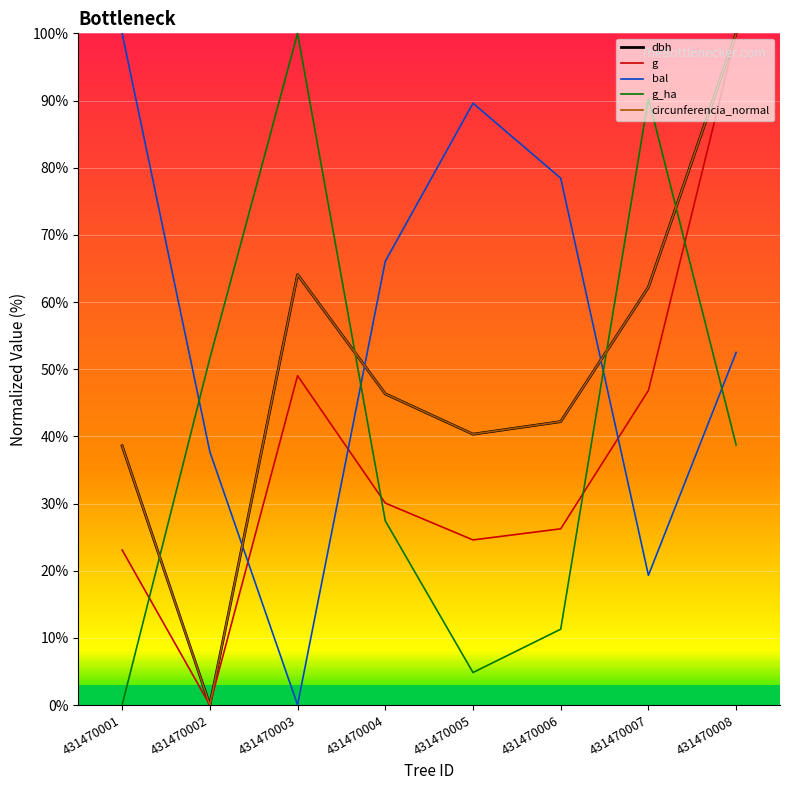

At which label does bal reach its peak?

431470001